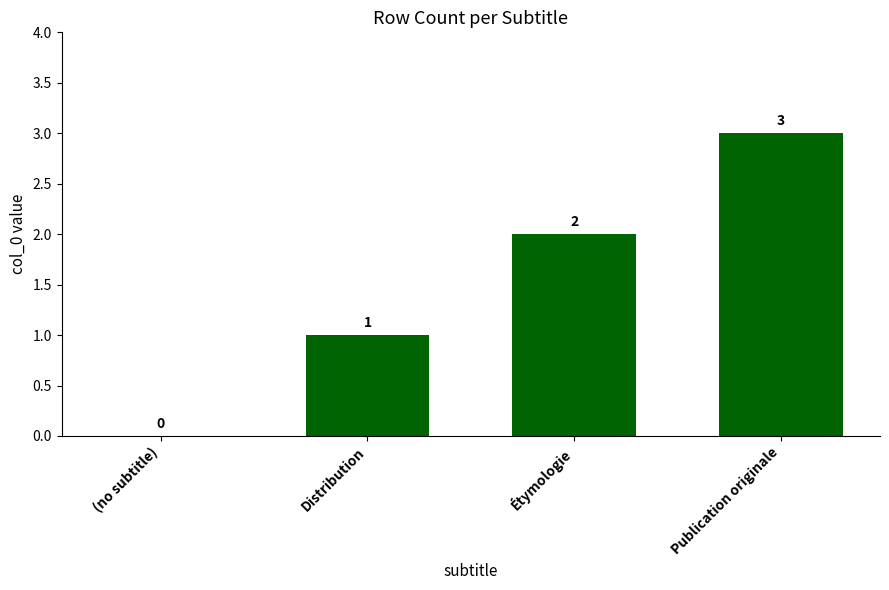

Where is the data nearest to the value 1?

Distribution